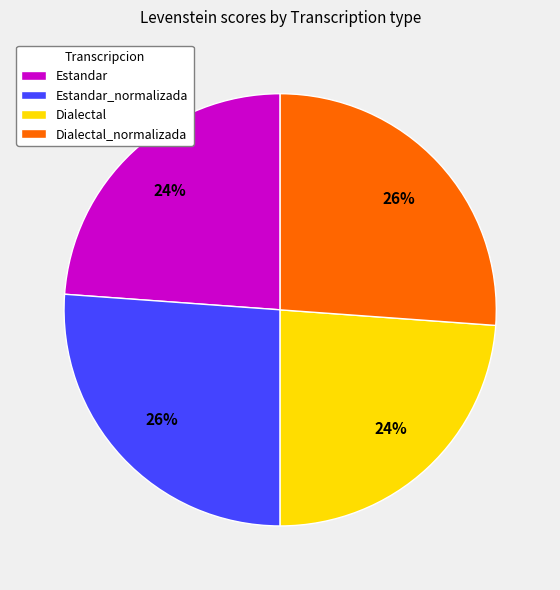

To the nearest percent, what portion does Estandar_normalizada represent?

26%